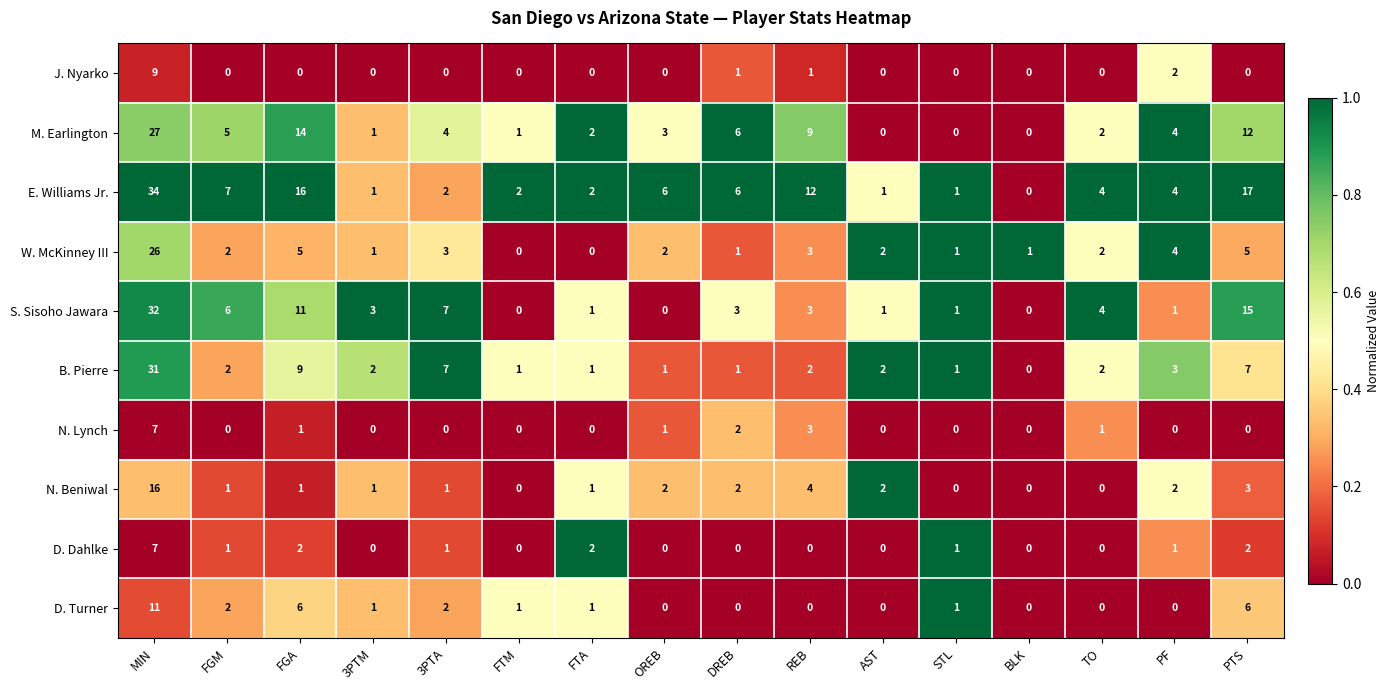

True or false: S. Sisoho Jawara has a value of 9 at PTS.

False